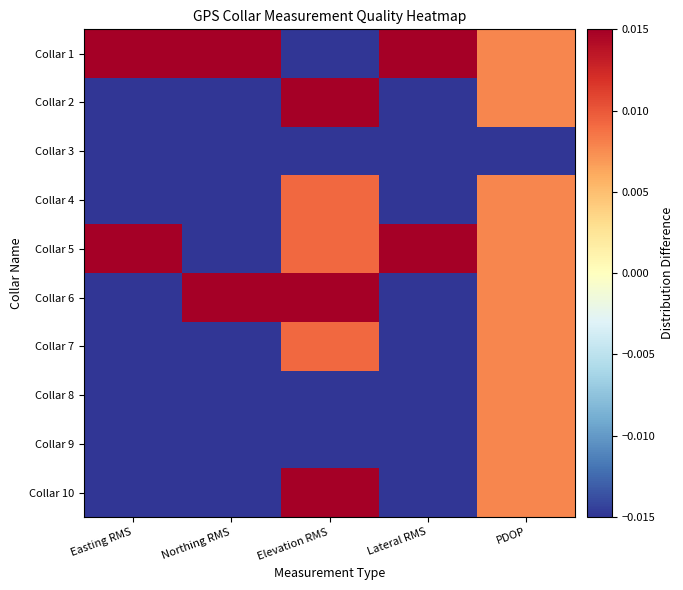

Which series has the widest spread of values?

Collar 1